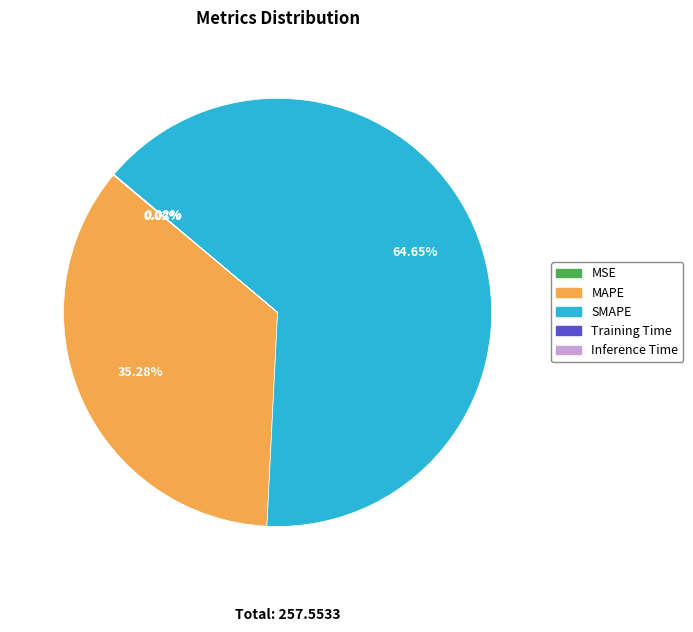

What is the majority slice?

SMAPE